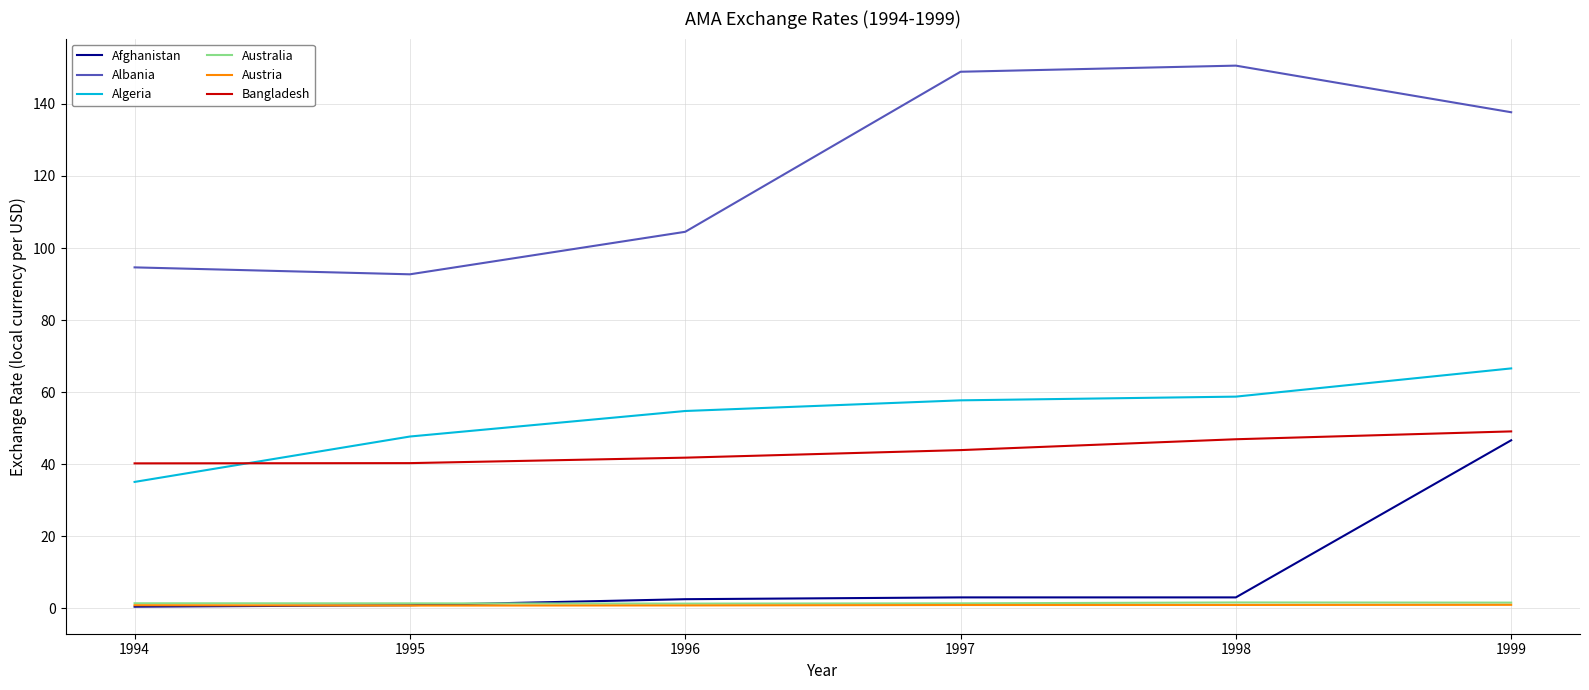

What is the highest value of the Afghanistan series?

46.6